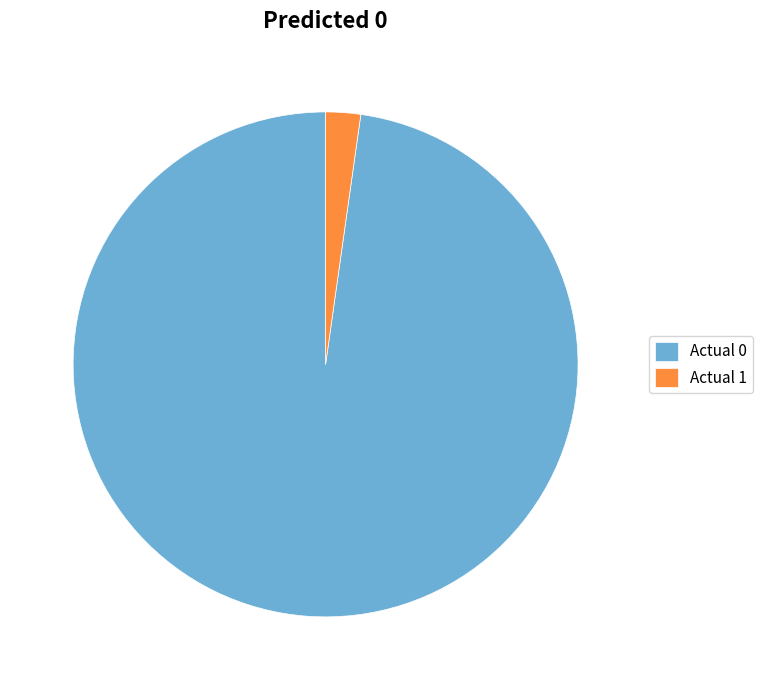

Rank the categories by value from highest to lowest.

Actual 0, Actual 1